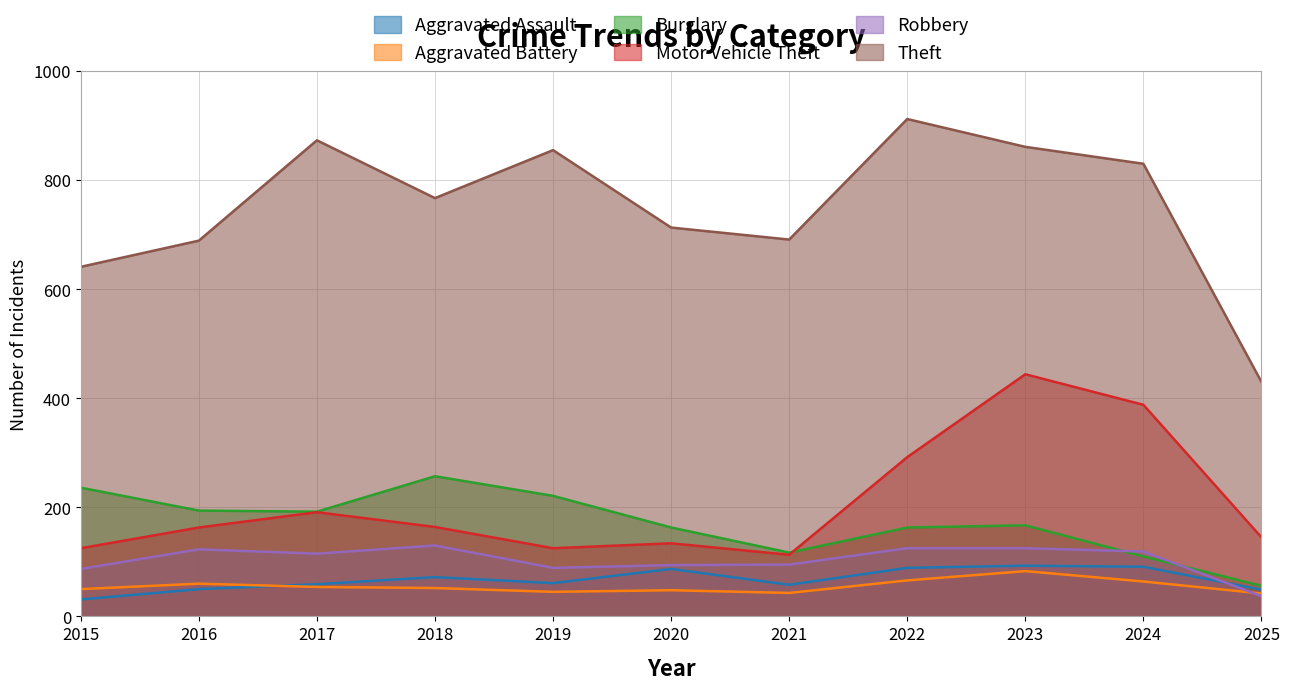

At 2024, list the series in order from largest to smallest.

Theft, Motor Vehicle Theft, Robbery, Burglary, Aggravated Assault, Aggravated Battery